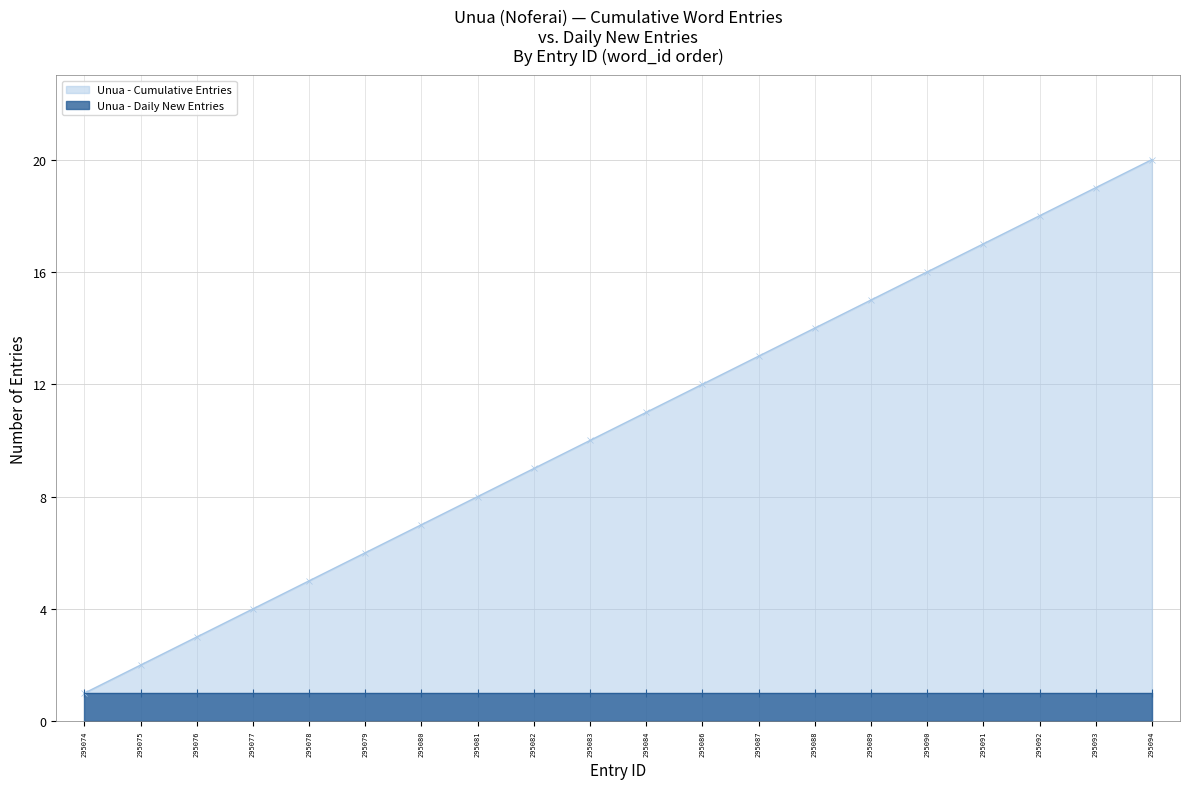

True or false: the data shows 3 at 295084.

False